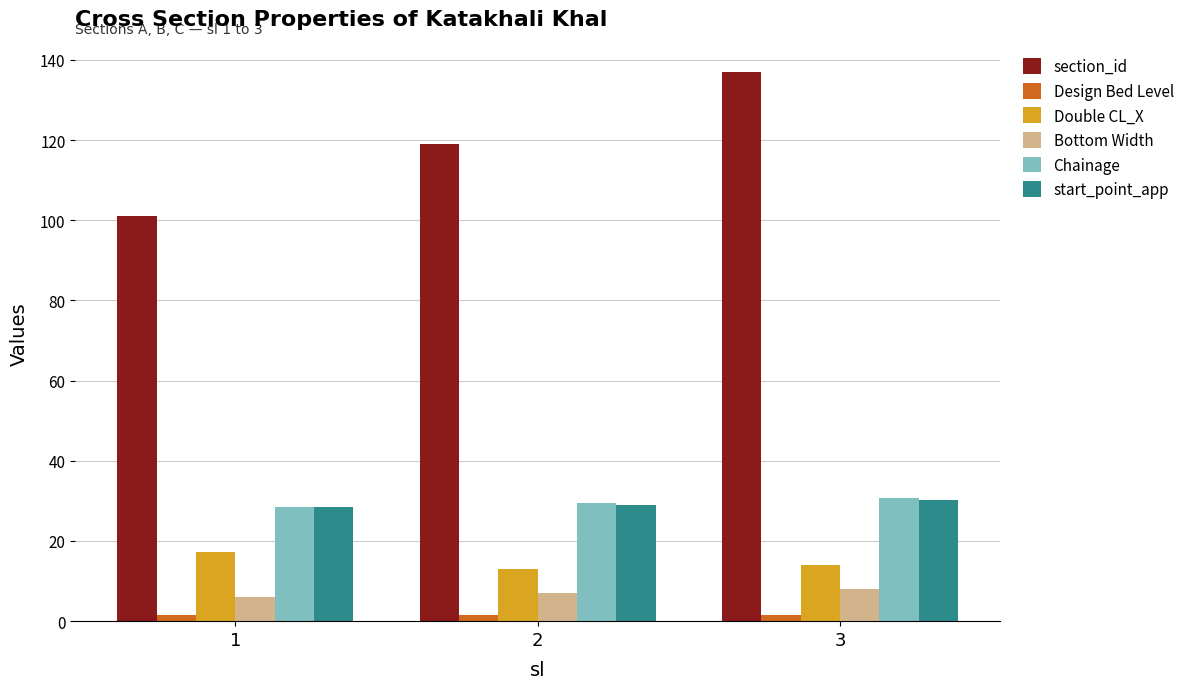

True or false: Design Bed Level has a value of 1.6 at 3.

True